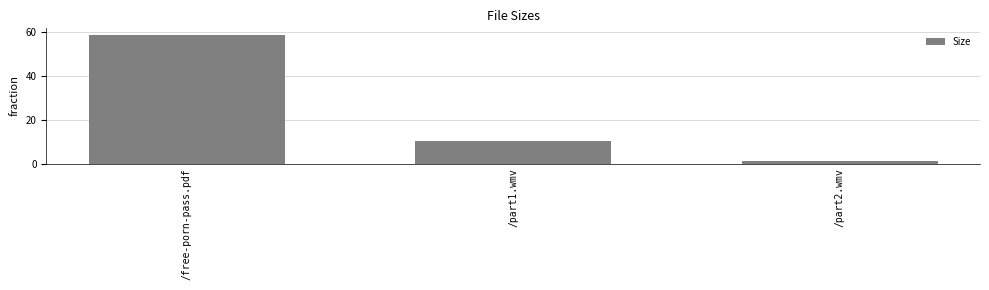

What is the change in value from /free-porn-pass.pdf to /part1.wmv?

-48.5